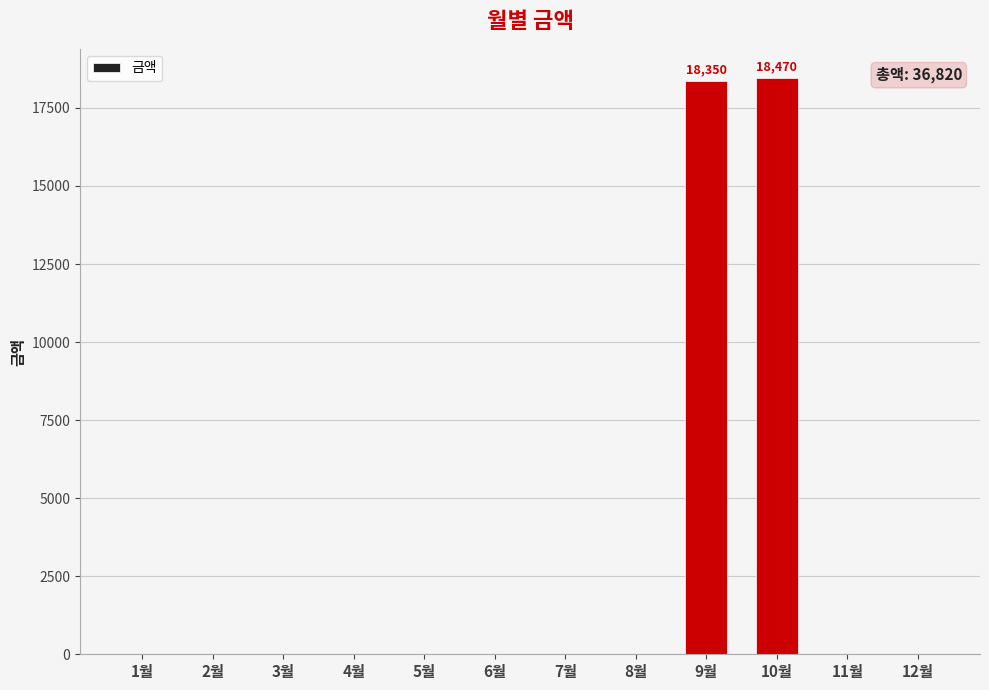

What is the sum of all values?

36820